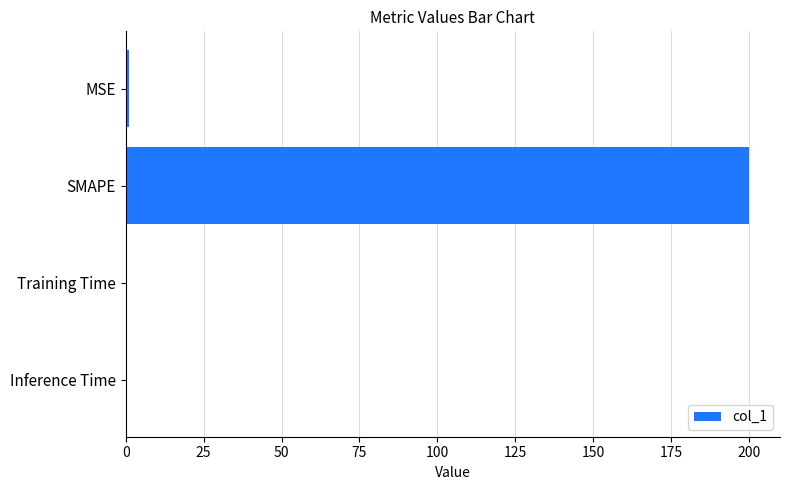

Which label corresponds to the largest value in the chart?

SMAPE